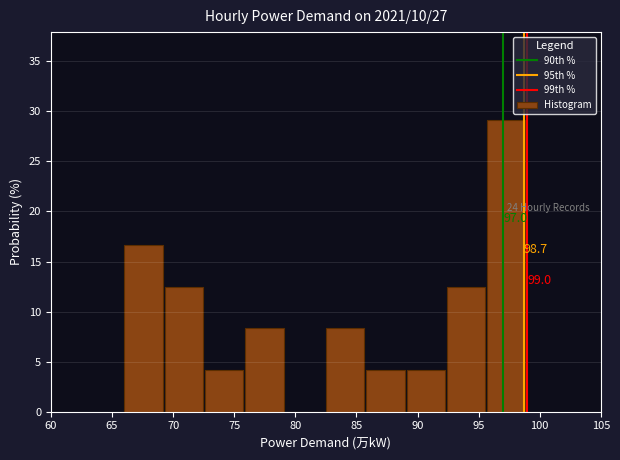

Which range on the x-axis has the tallest bar?

95.7 to 99.0